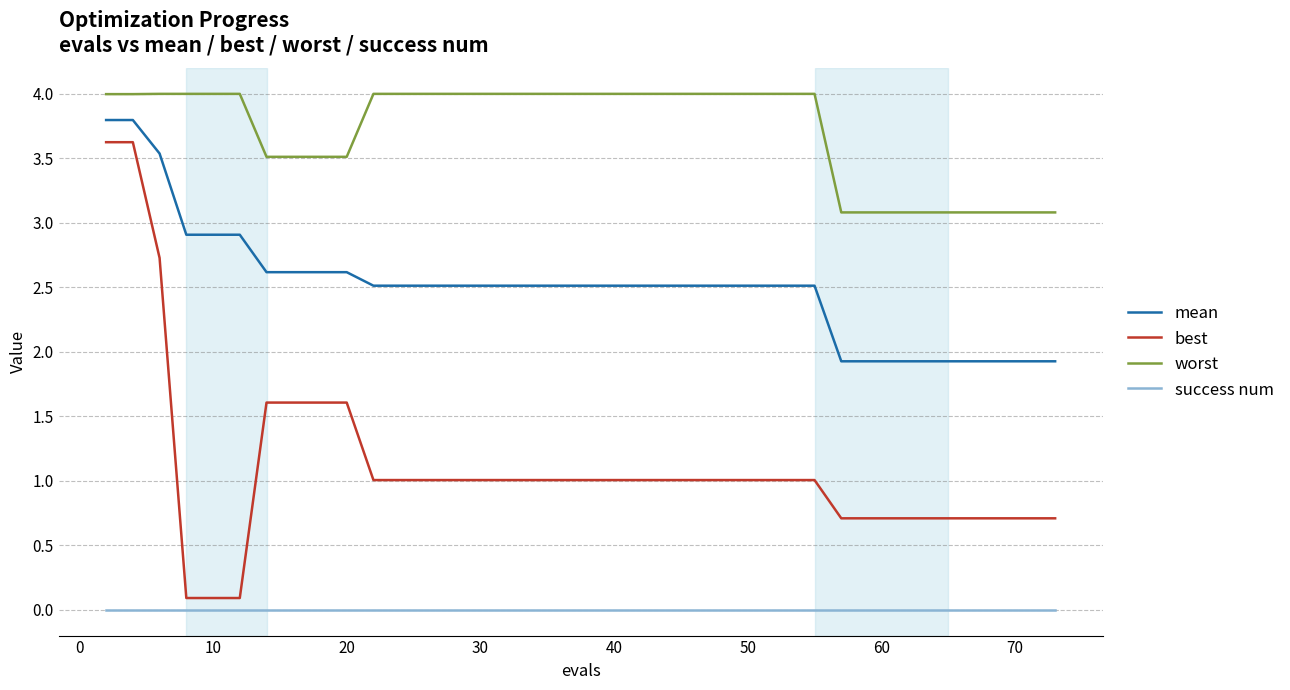

Which series has the largest total across all categories?

worst